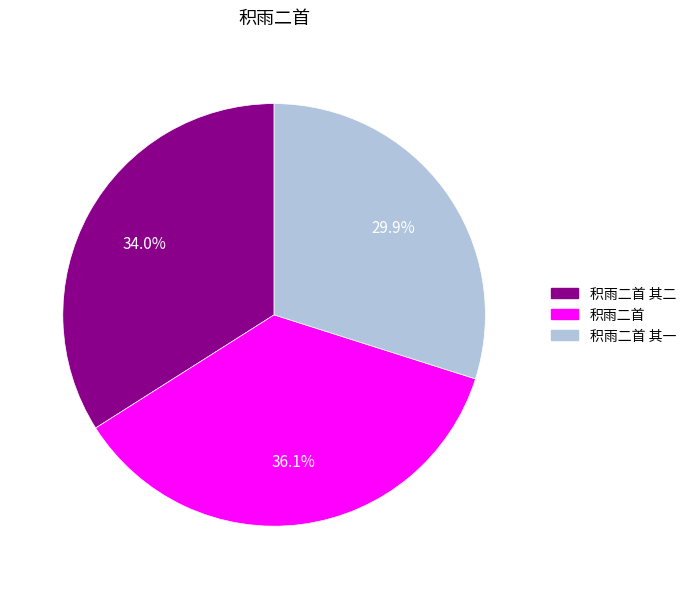

True or false: 积雨二首 accounts for 22% of the total.

False